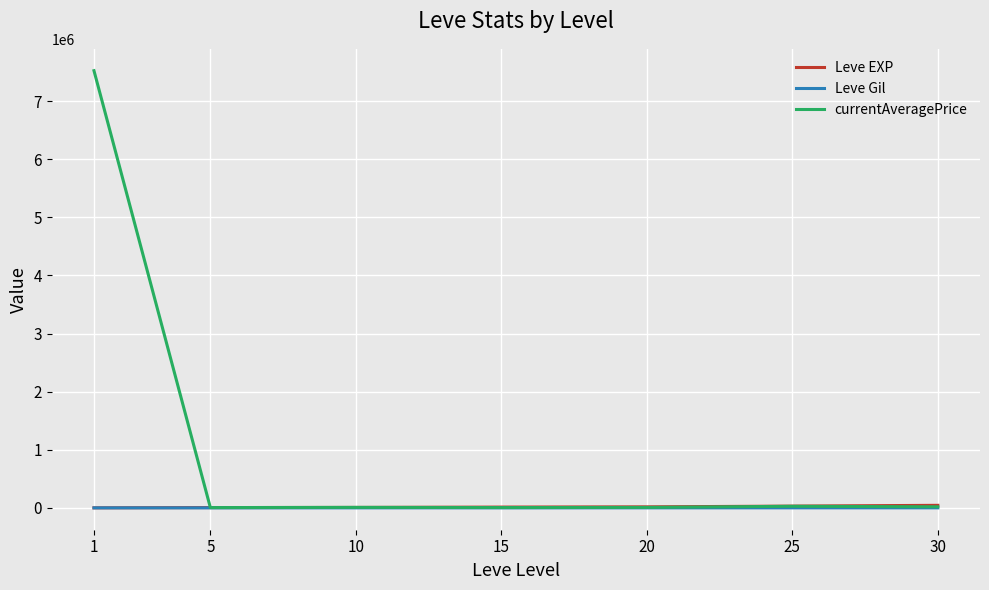

Which series has the largest total across all categories?

currentAveragePrice